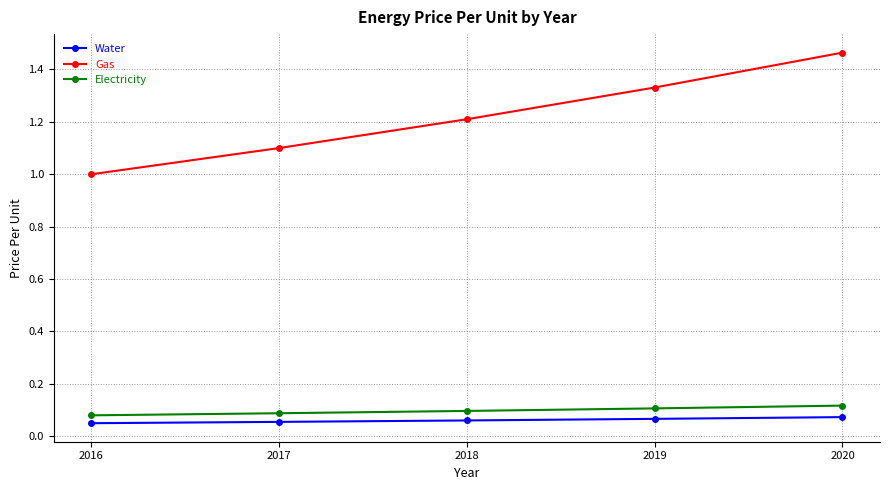

Which series has the largest range (max minus min)?

Gas